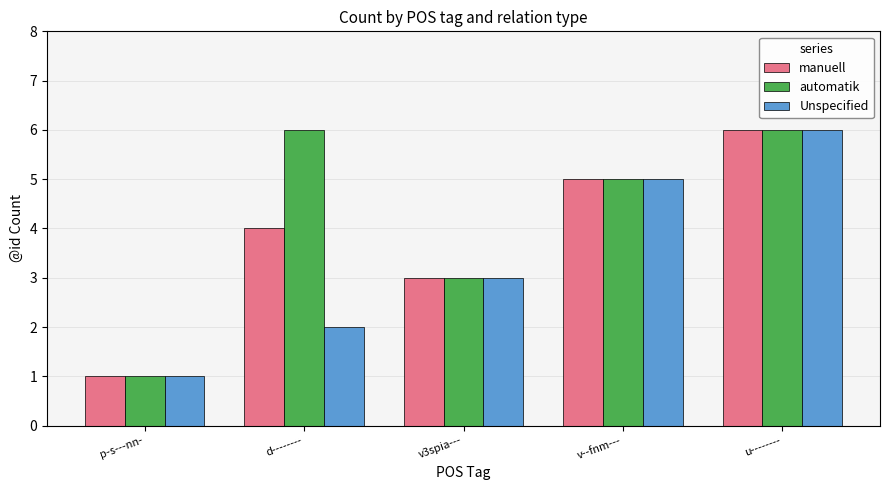

How many bars are there in total?

15